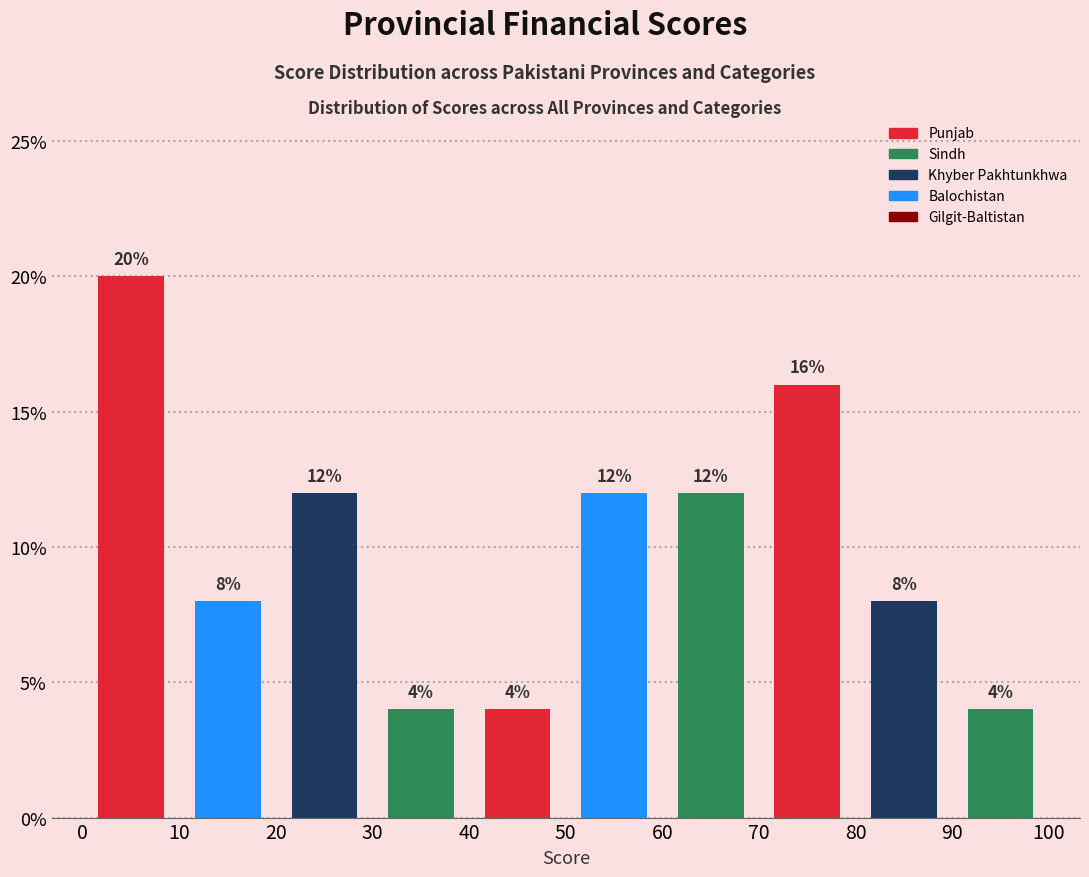

Reading left to right, transcribe this chart: for each bar, give the range it covers on the x-axis and its height.

0 to 10: 20
10 to 20: 8
20 to 30: 12
30 to 40: 4
40 to 50: 4
50 to 60: 12
60 to 70: 12
70 to 80: 16
80 to 90: 8
90 to 100: 4